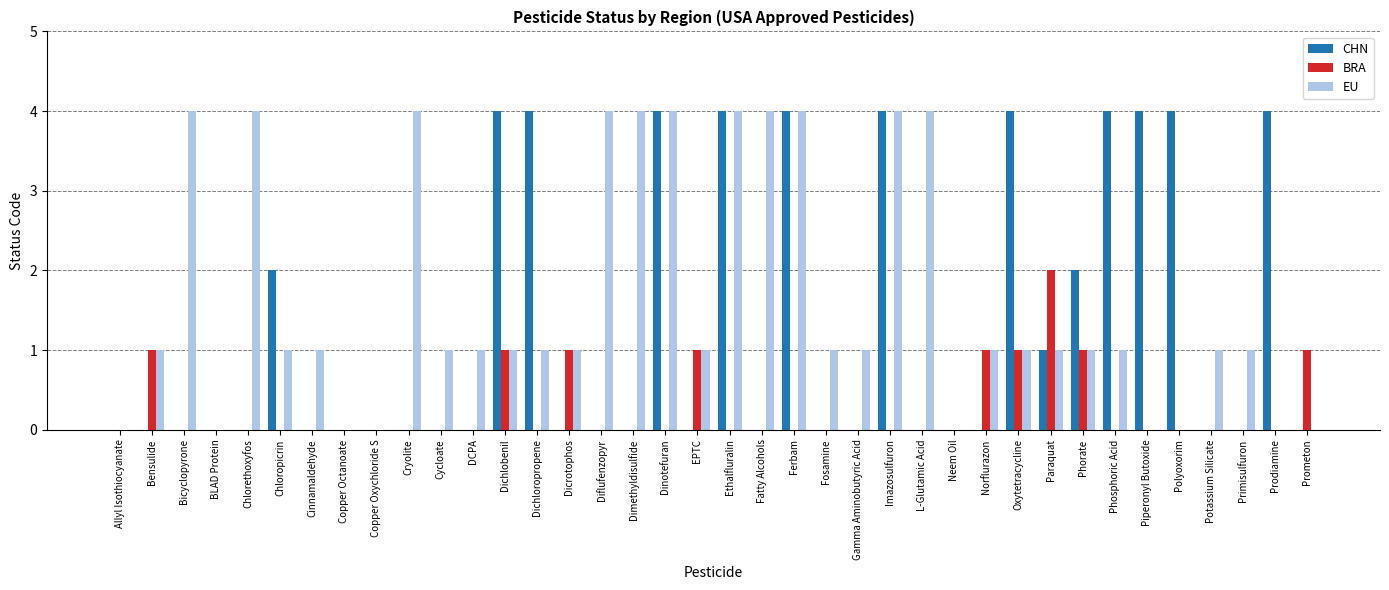

The value of CHN at Phosphoric Acid is 3. True or false?

False